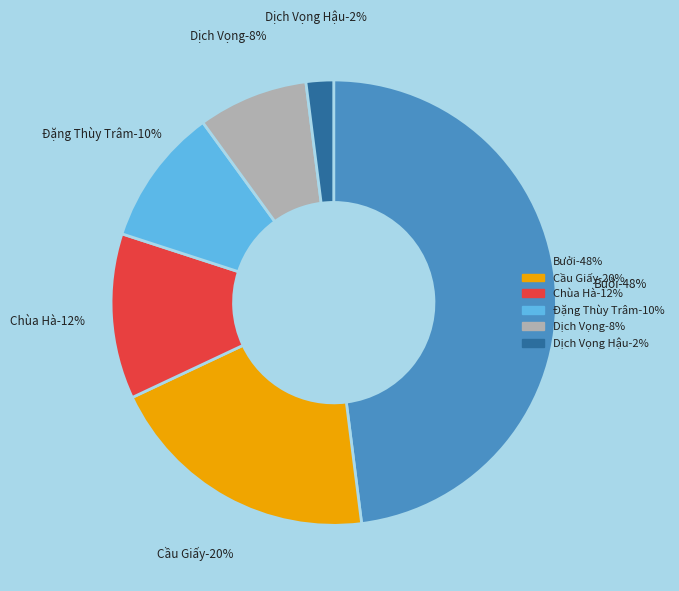

Between Dịch Vọng Hậu and Dịch Vọng, which is larger?

Dịch Vọng